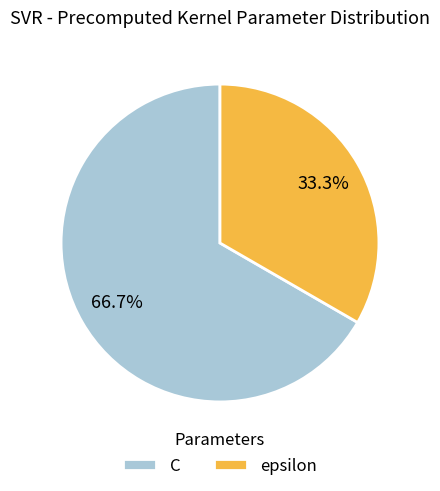

Is there a majority slice in this chart?

Yes